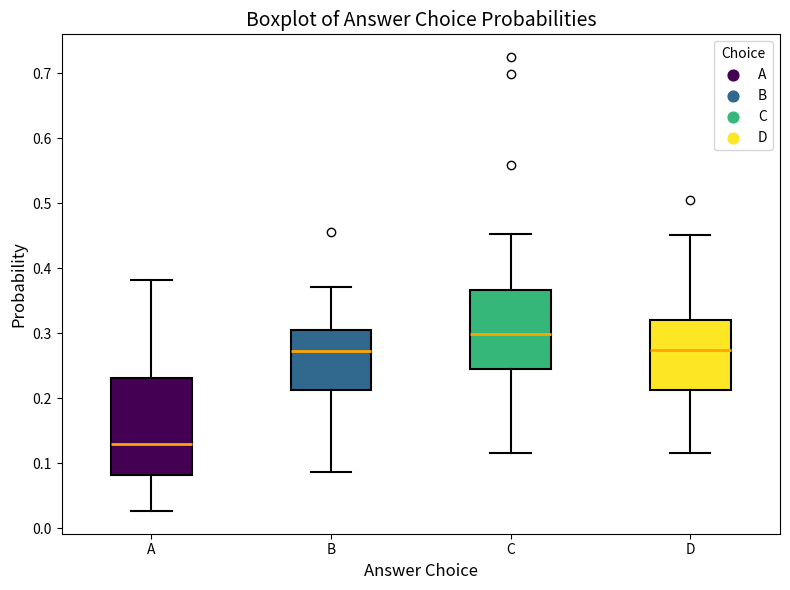

Reading left to right, transcribe this box plot: for each box, give where its median line is, the range the box spans, and where its two whiskers end, as read against the y-axis. The values are not printed on the chart, so give them approximately, as read against the axis.

A: median 0.13, box 0.08 to 0.23, whiskers 0.03 to 0.38
B: median 0.27, box 0.21 to 0.31, whiskers 0.09 to 0.37
C: median 0.30, box 0.25 to 0.37, whiskers 0.12 to 0.45
D: median 0.27, box 0.21 to 0.32, whiskers 0.12 to 0.45